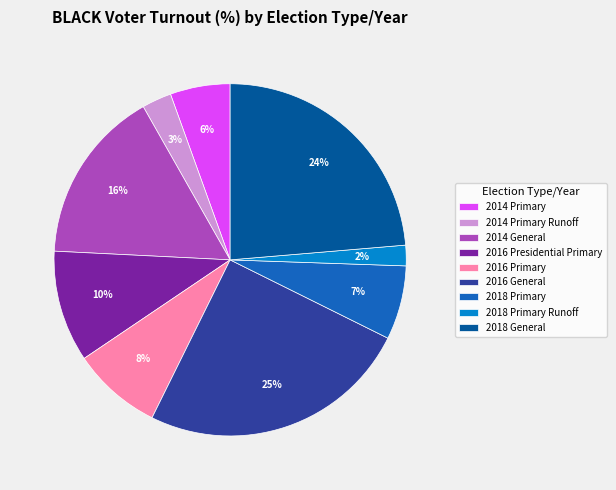

What percentage is the 2016 General slice, to the nearest percent?

25%